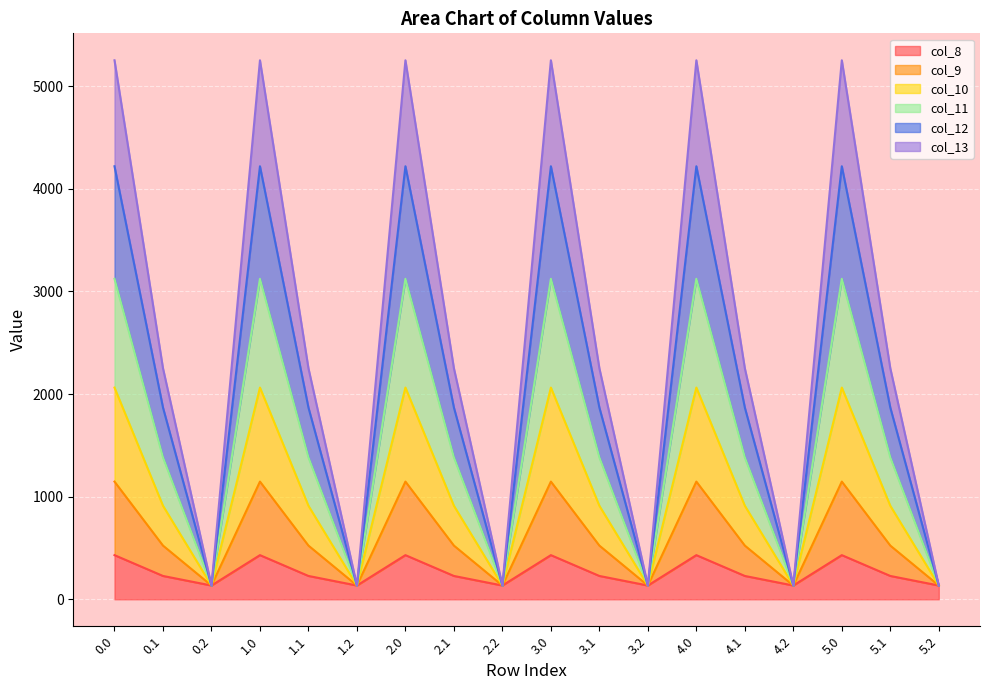

At which label is col_8 closest to 282?

0.1